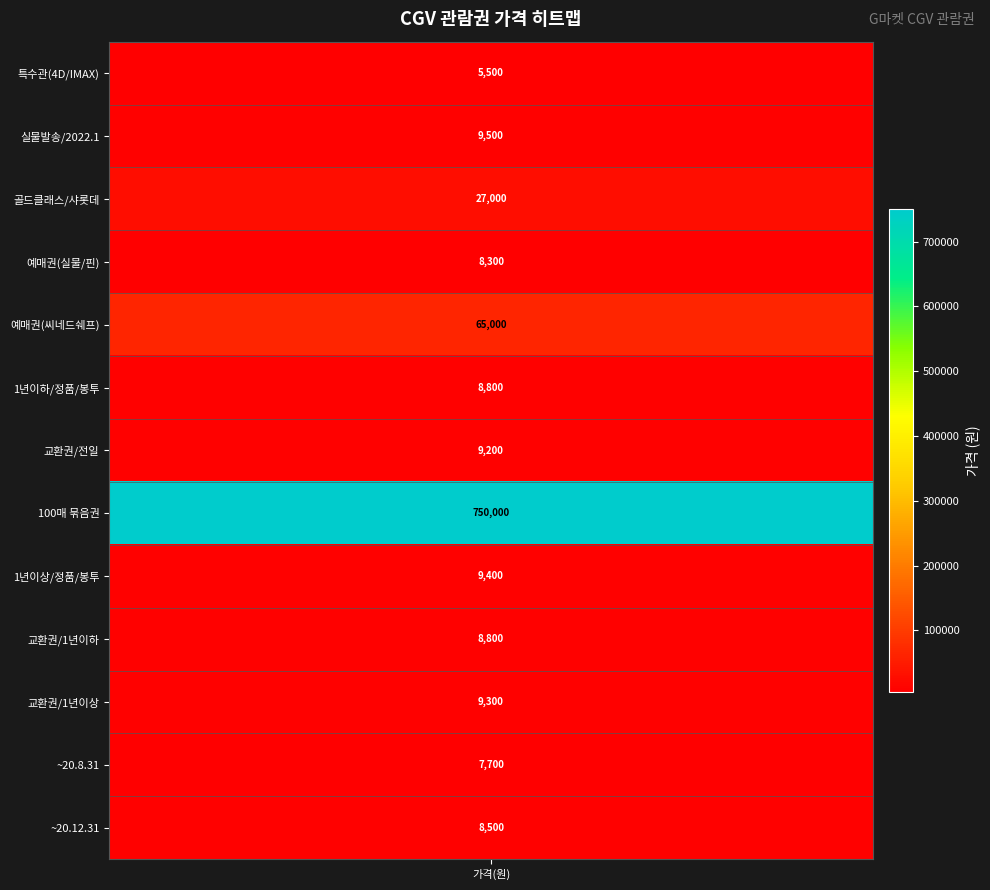

Reading left to right, extract all data points from this chart.

CGV(예매대행) 특수관(4D/아이맥스/스크린엑스) 가능=5500	영화관람권/CGV/상품권/실물발송/2022.1=9500	CGV 골드클래스 씨네드쉐프 / 롯데시네마 샤롯데=27000	CGV영화예매권(실물배송/핀번호전송)=8300	CGV영화예매권 (씨네드쉐프)=65000	CGV영화관람권/1년이하/정품/봉투=8800	CGV 영화관람권/교환권/CGV상품권/전일/교환권=9200	영화티켓 CGV/롯데시네마/메가박스 1인권 100매=750000	CGV영화관람권/1년이상/정품/봉투=9400	CGV영화교환권/정품/봉투/1년이하=8800	CGV영화교환권/정품/봉투/1년이상=9300	CGV영화관람권.교환권/사용기한20.8.31까지/정품=7700	CGV영화교환권/사용기한:20.12.31까지=8500